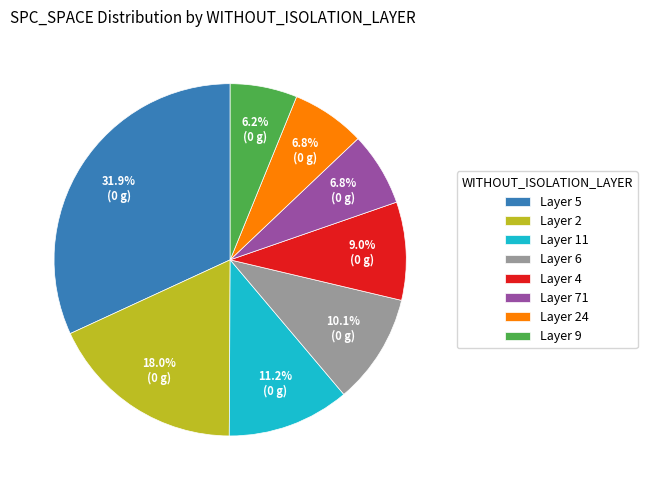

How much of the chart is everything except Layer 71?

93.2%